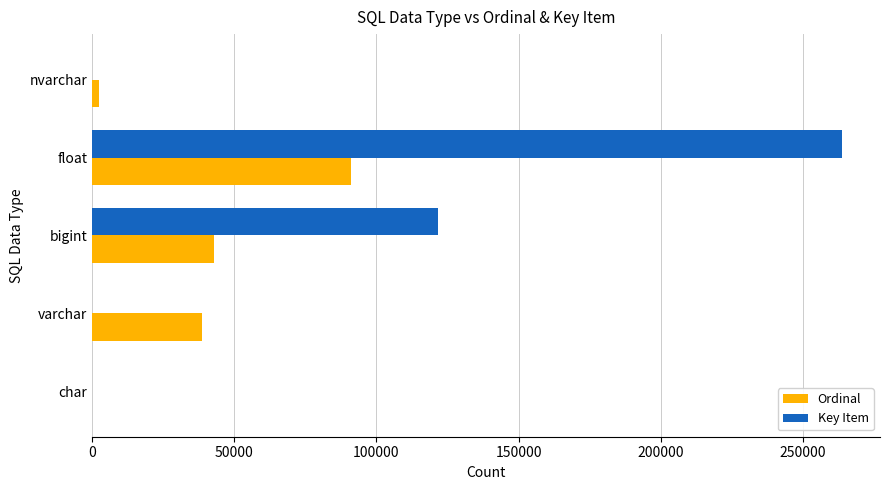

What is the sum of the Ordinal values at varchar and bigint?

81207